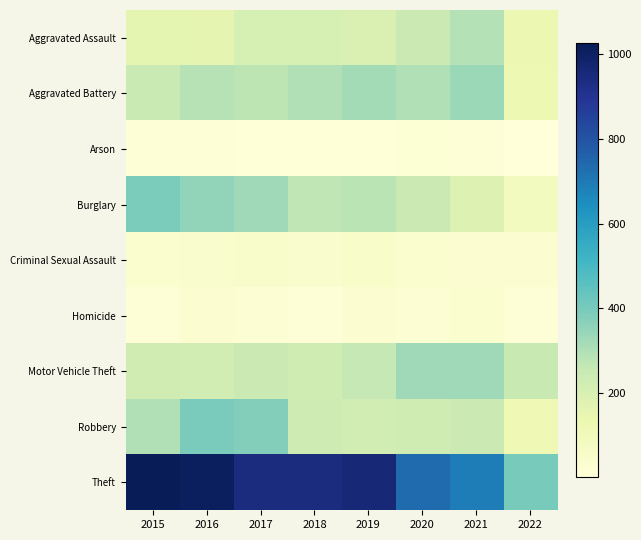

List the series in order of their peak value, highest first.

Theft, Robbery, Burglary, Aggravated Battery, Motor Vehicle Theft, Aggravated Assault, Criminal Sexual Assault, Homicide, Arson